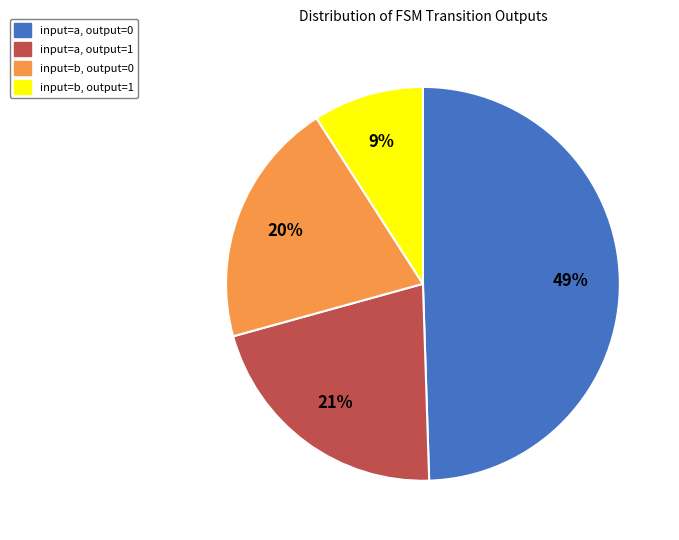

Between input=b, output=0 and input=a, output=1, which is larger?

input=a, output=1